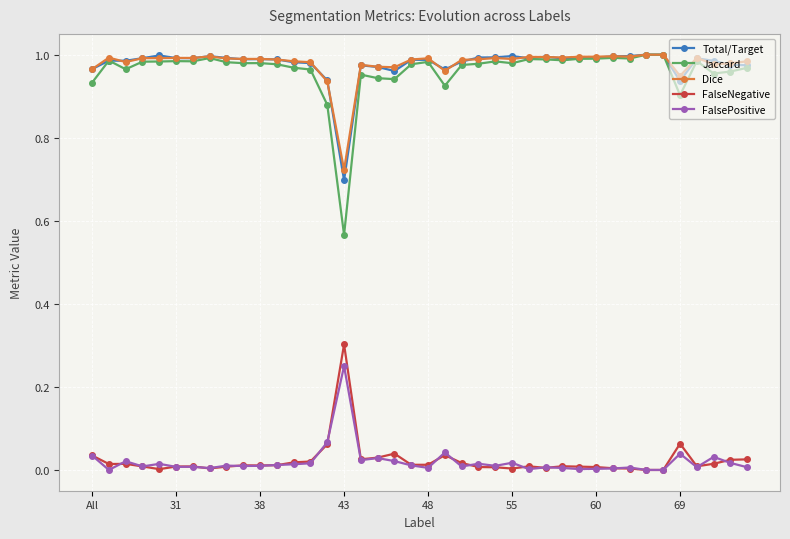

True or false: FalsePositive and Jaccard intersect in this chart.

False